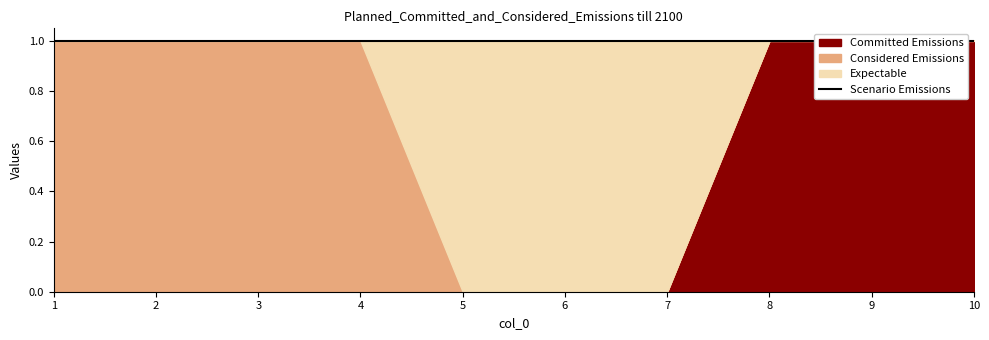

How many values in the 2 series exceed 0?

3